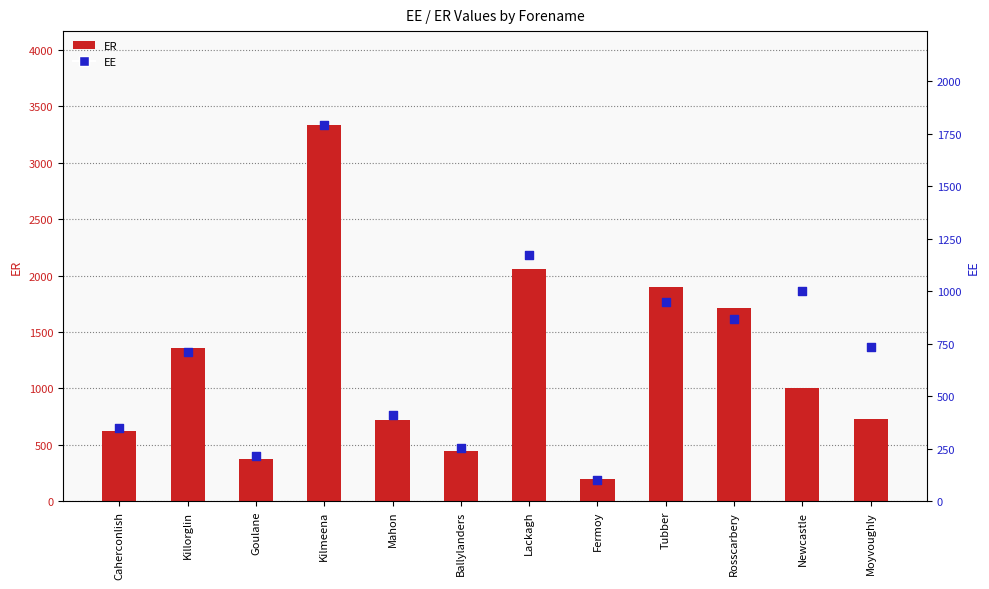

Which series reaches the minimum Y coordinate?

EE